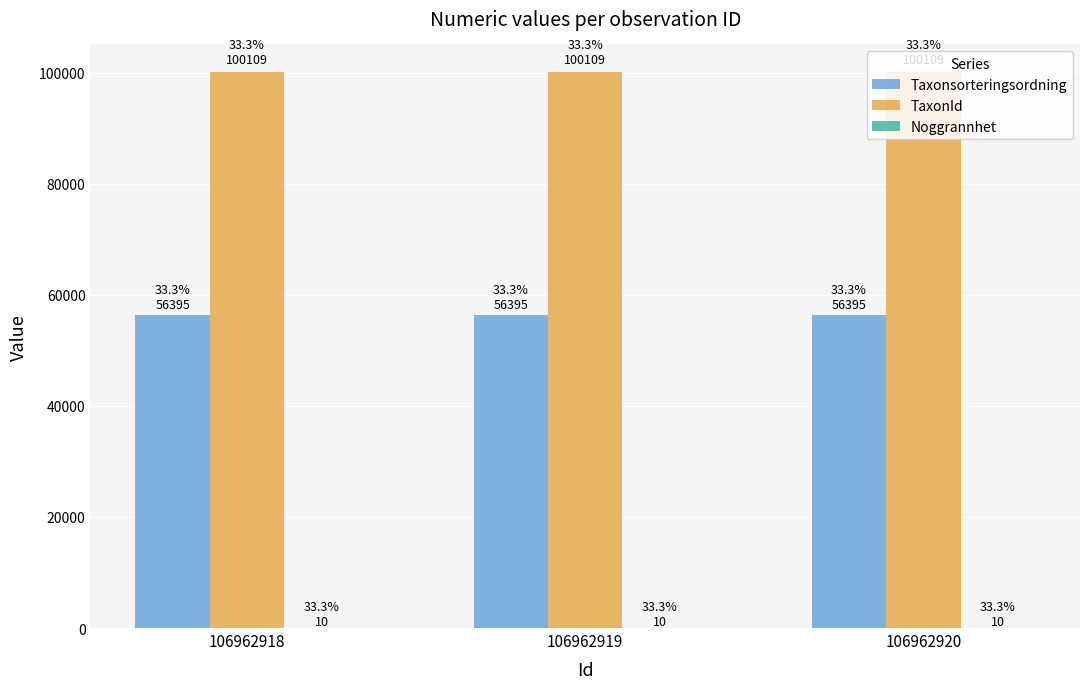

Is it true that Taxonsorteringsordning equals 81120 at 106962919?

False